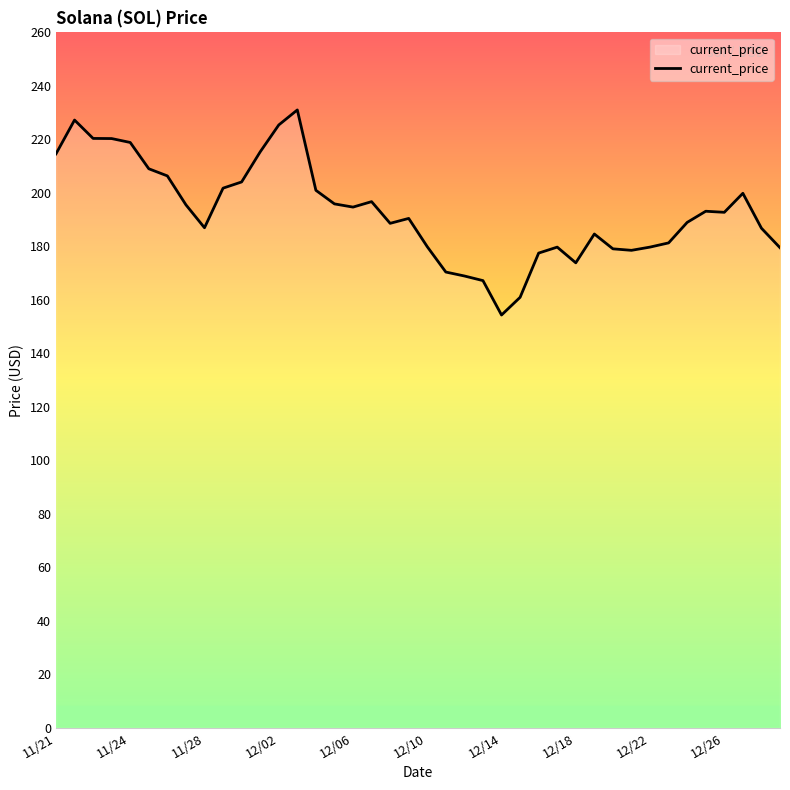

What is the difference between the maximum and minimum values?

76.7